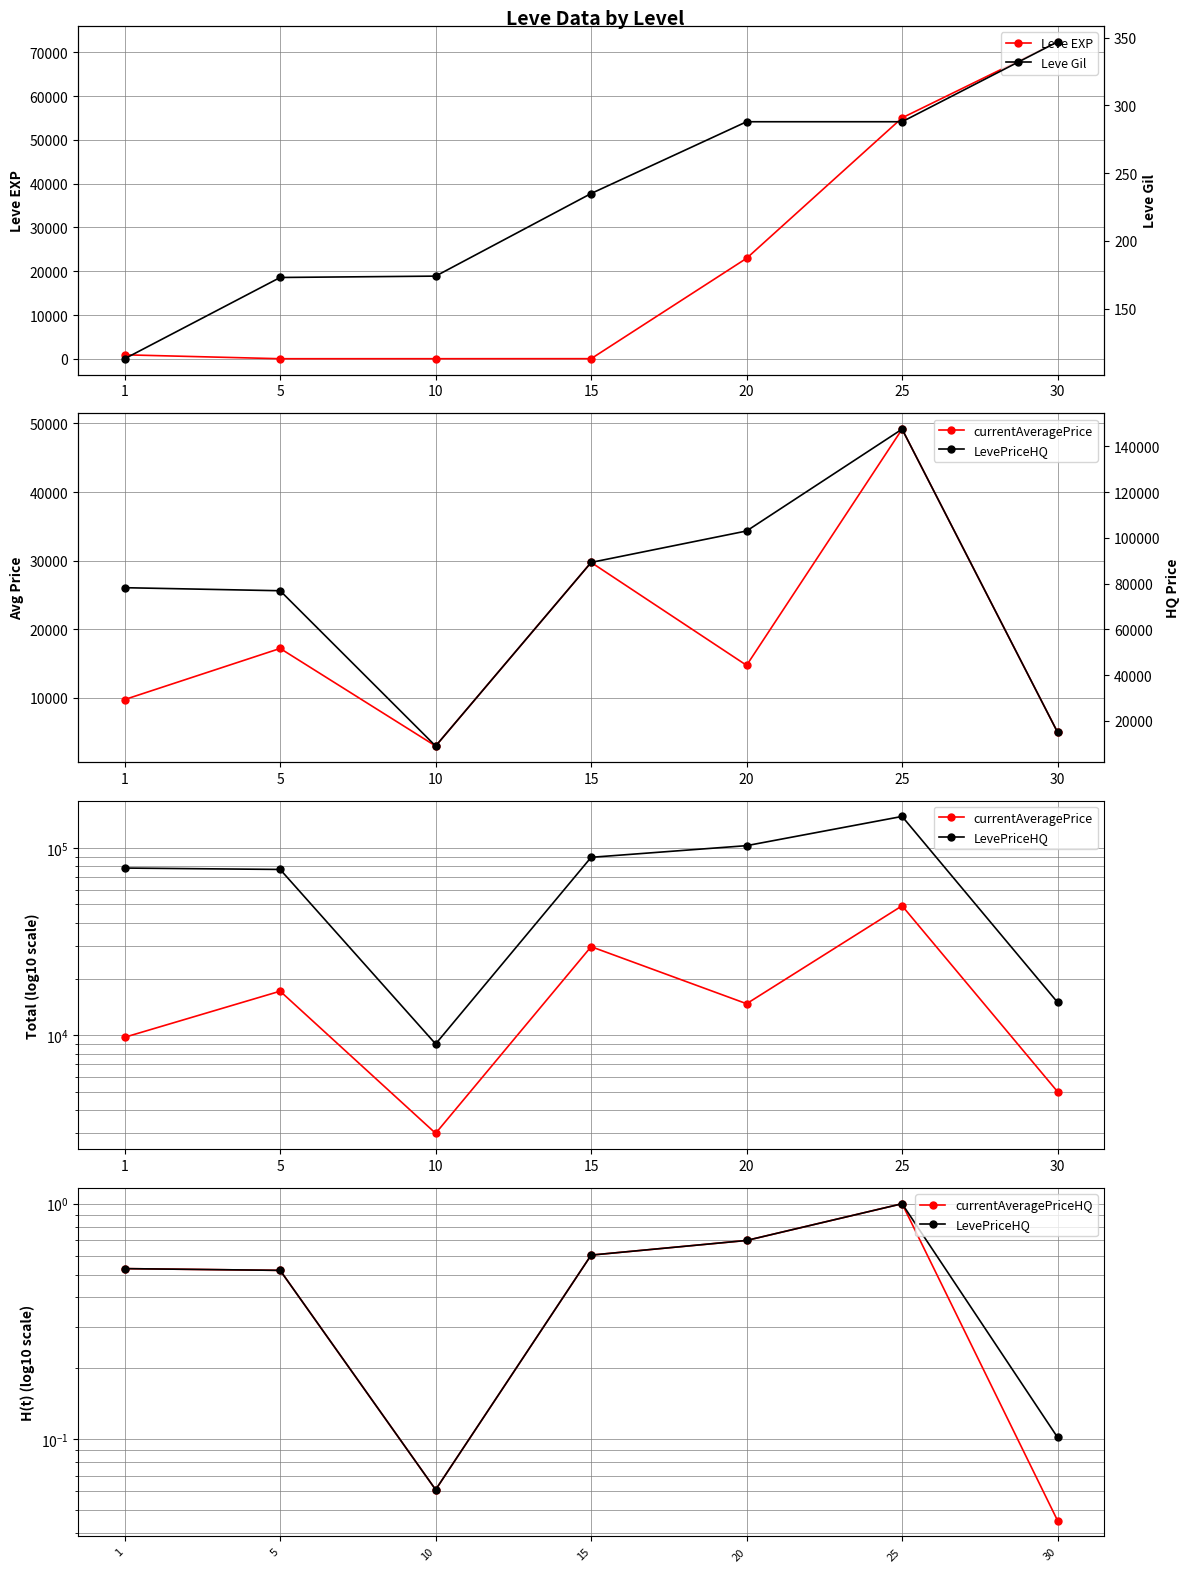

Which series has the largest total across all categories?

LevePriceHQ